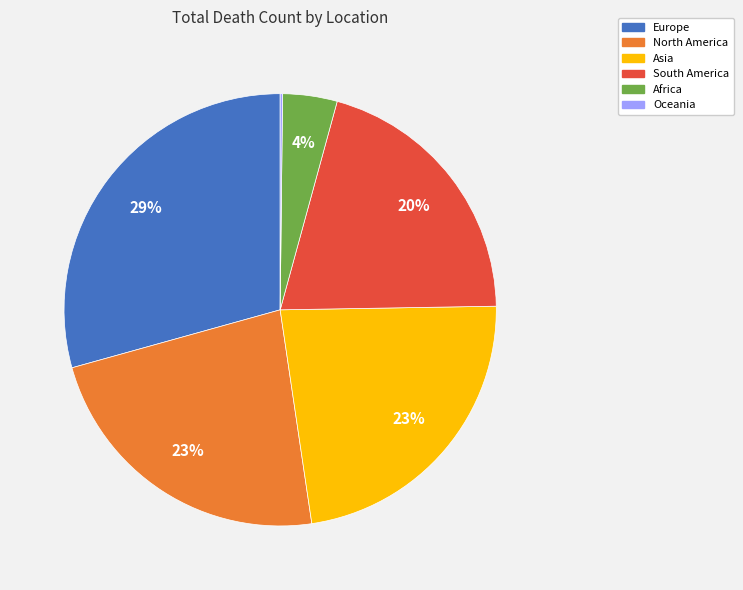

Is it true that Europe is 29% of the pie?

True